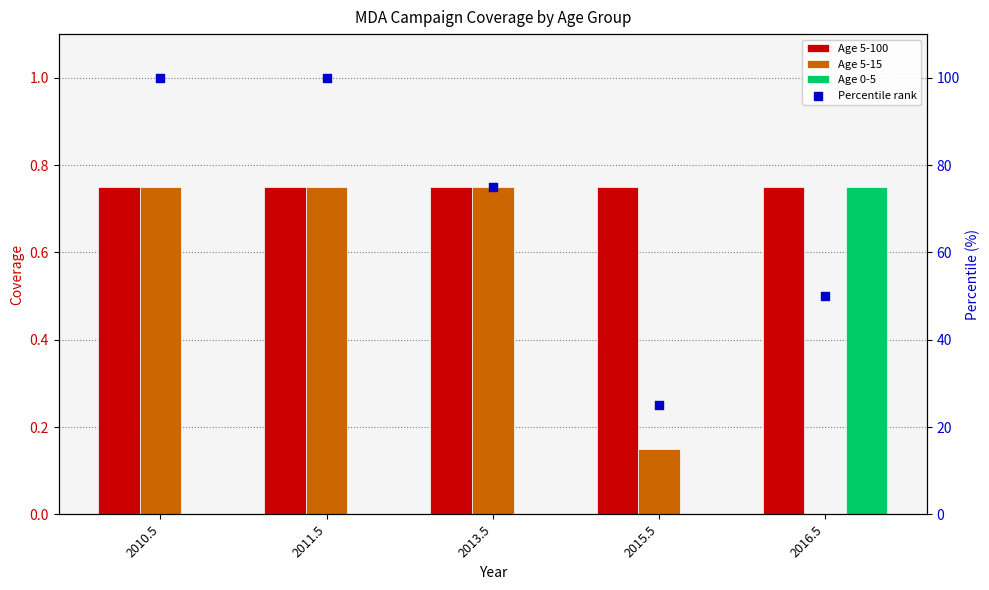

What are all the series names shown in the legend?

Age 5-100, Age 5-15, Age 0-5, Percentile rank